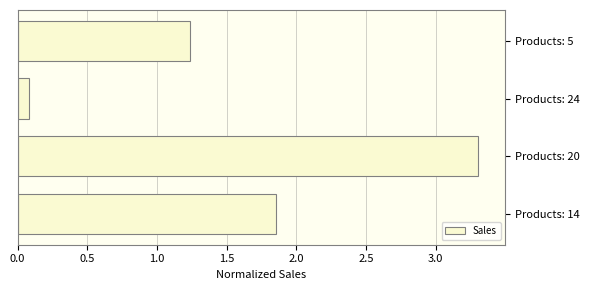

Which has a higher value, Products: 5 or Products: 14?

Products: 14